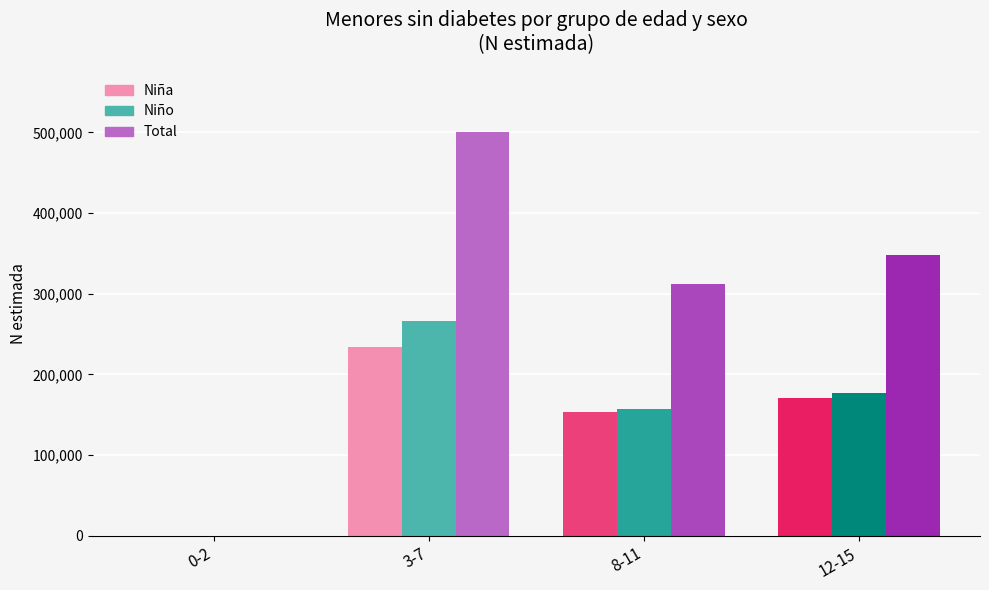

Read the Total N (estimada) value at 3-7, to the nearest 10.

500830